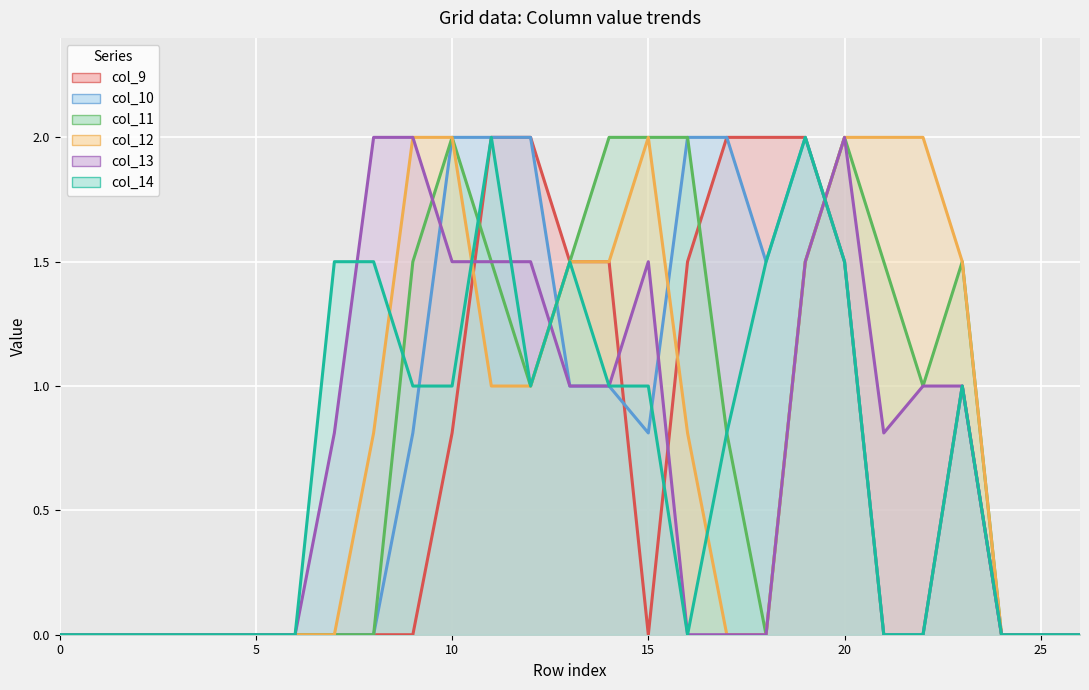

At which category does col_11 line reach its first local peak?

10